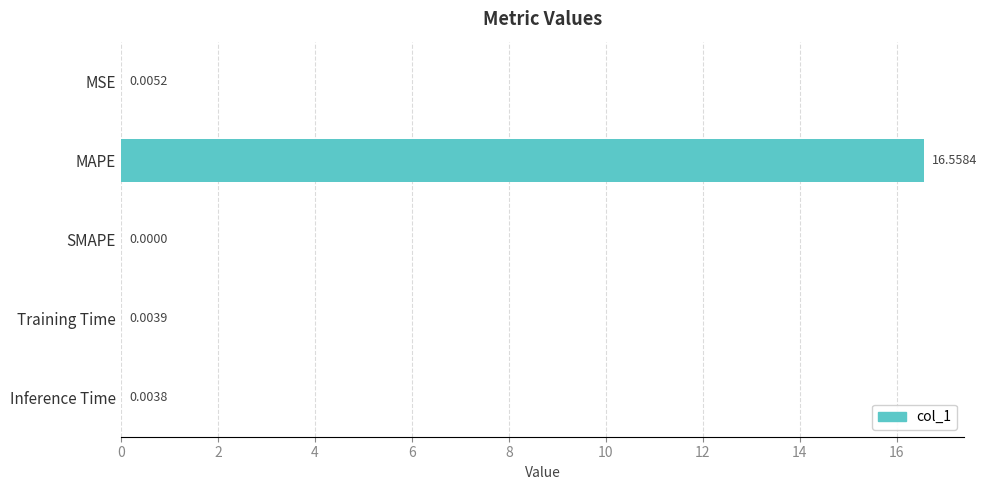

What is the sum of the values at MSE and MAPE?

16.6